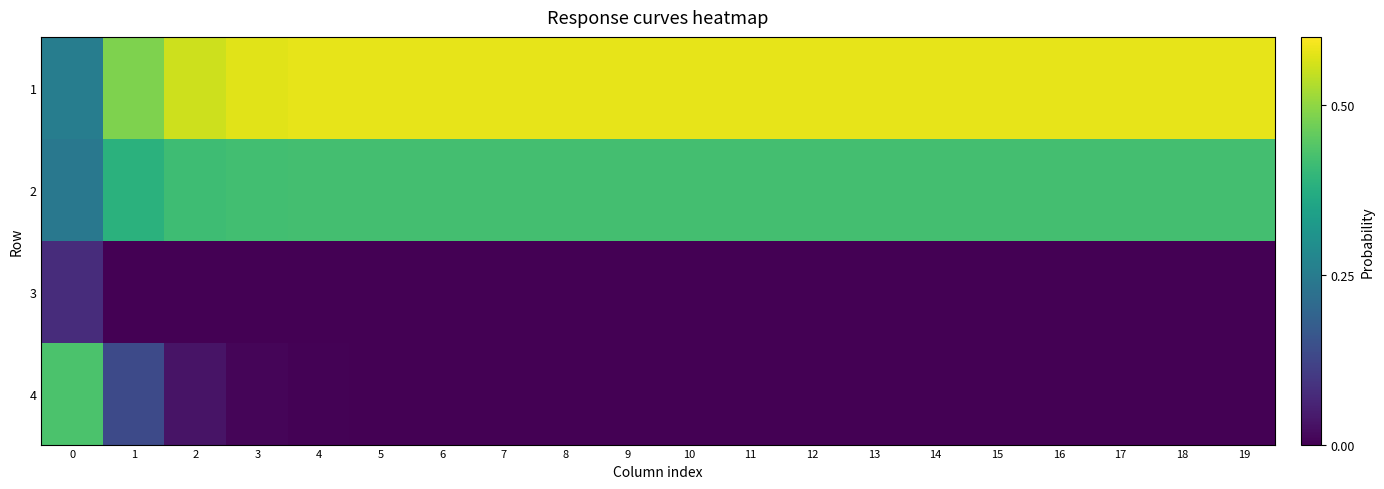

Count the number of data series in this chart.

4